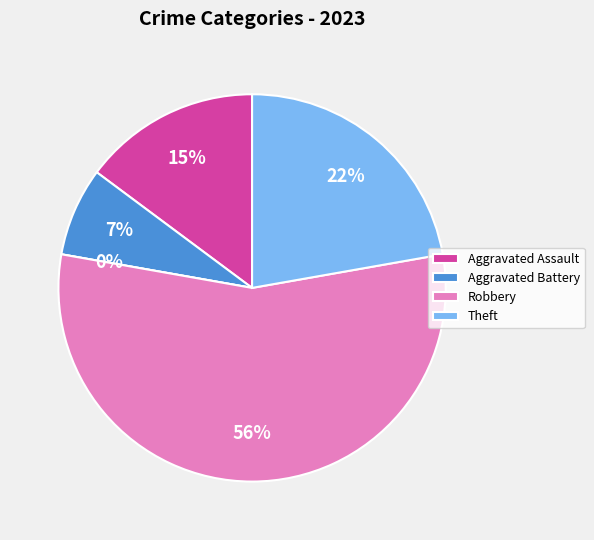

What is the ratio of the value at Aggravated Battery to the value at Theft?

0.3